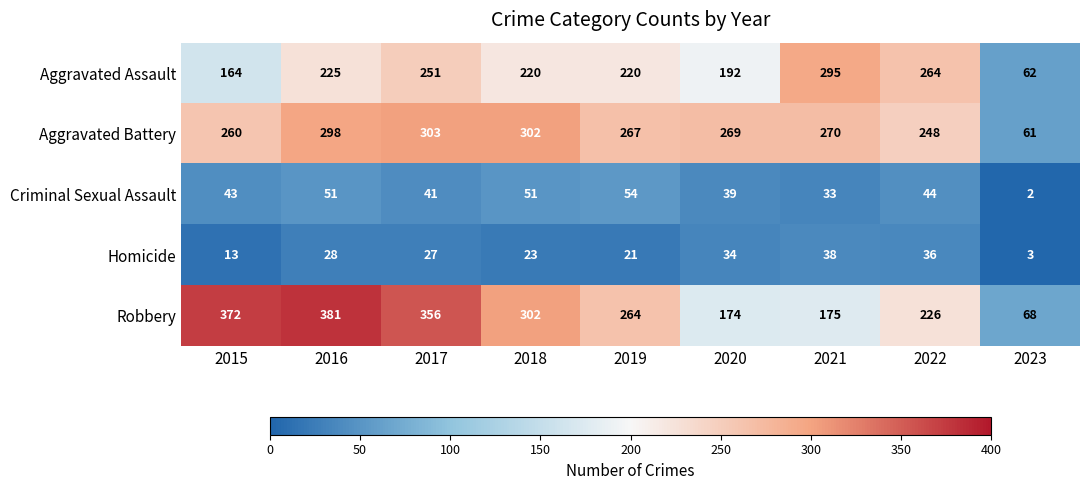

At which category is the sum across all series the highest?

2016